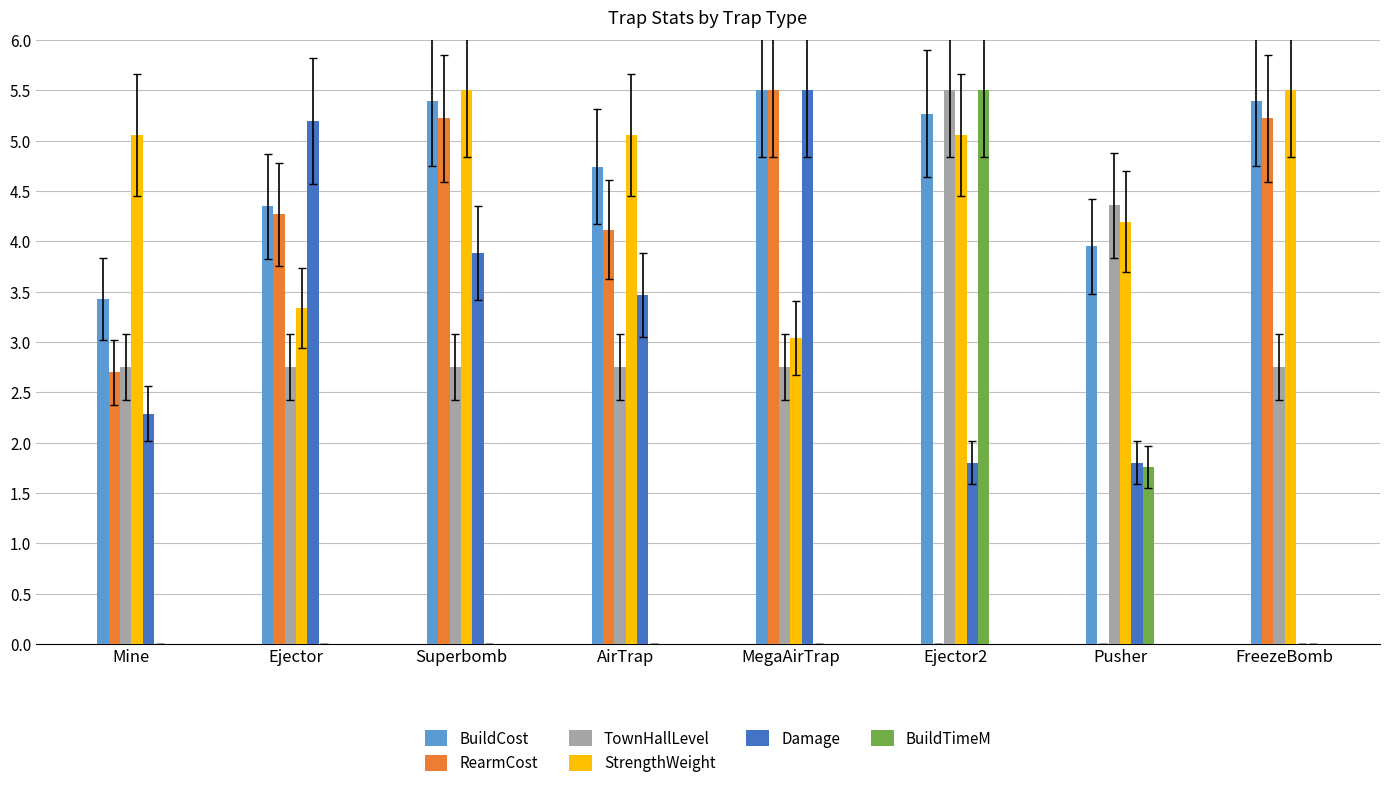

Between AirTrap and FreezeBomb, which series saw the biggest shift?

Damage